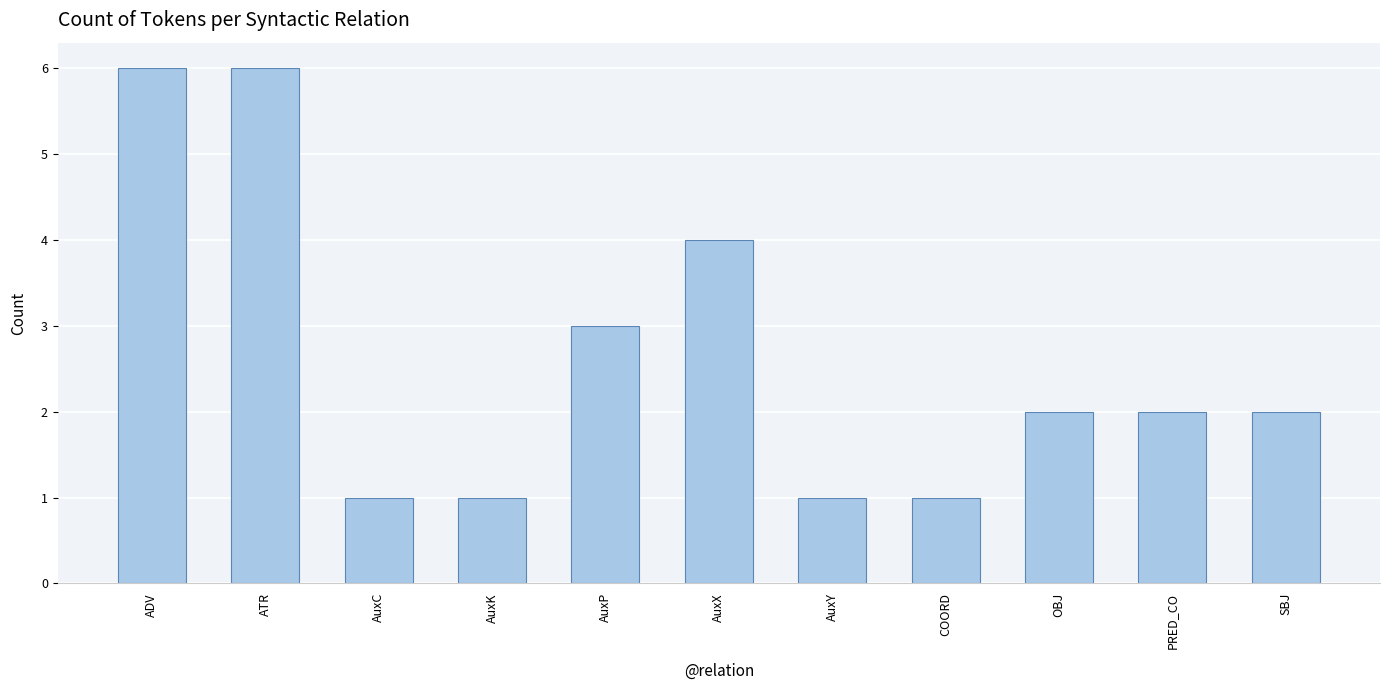

Is it true that the value at PRED_CO is 3?

False